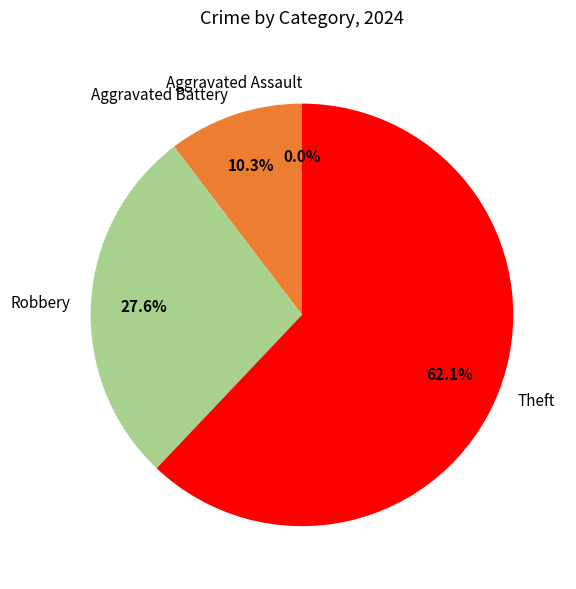

To the nearest percent, what is the combined percentage of Aggravated Assault and Aggravated Battery?

10%